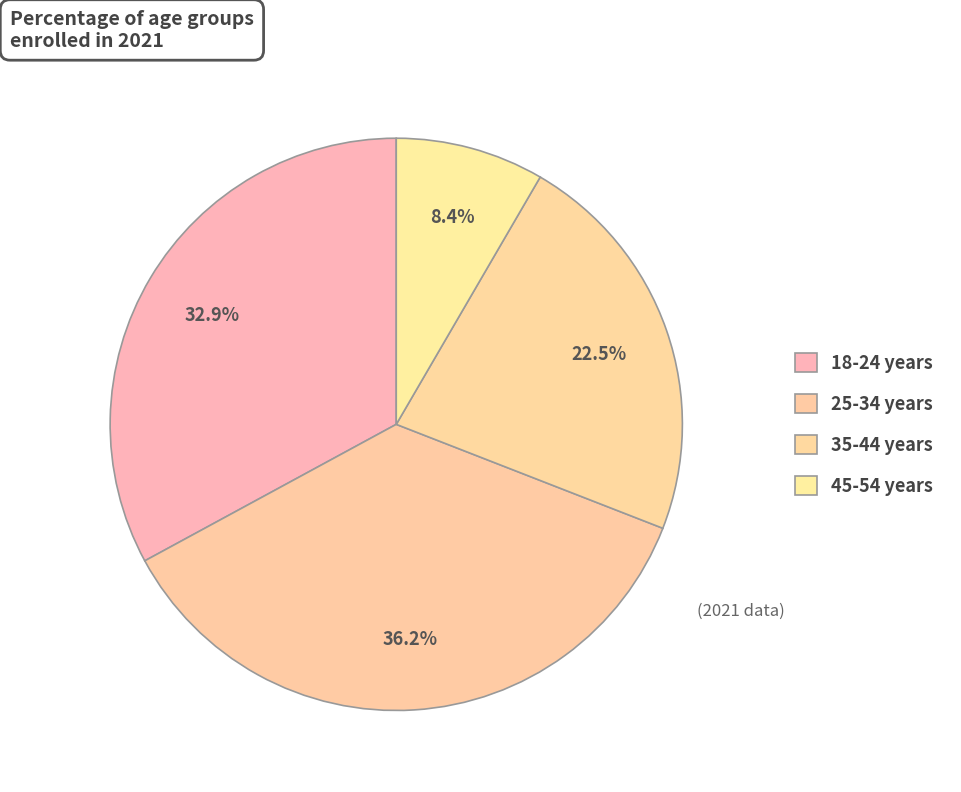

What is the change in value from 18-24 years to 25-34 years?

+3.3